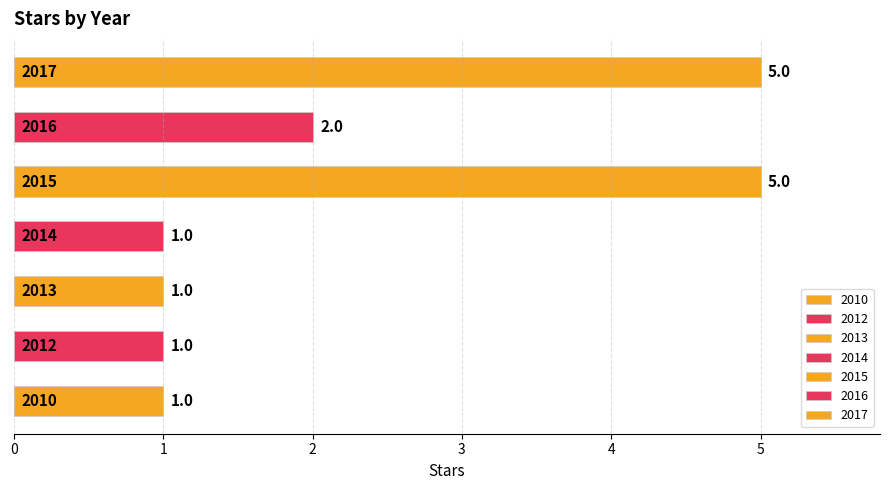

What is the sum of all values?

16